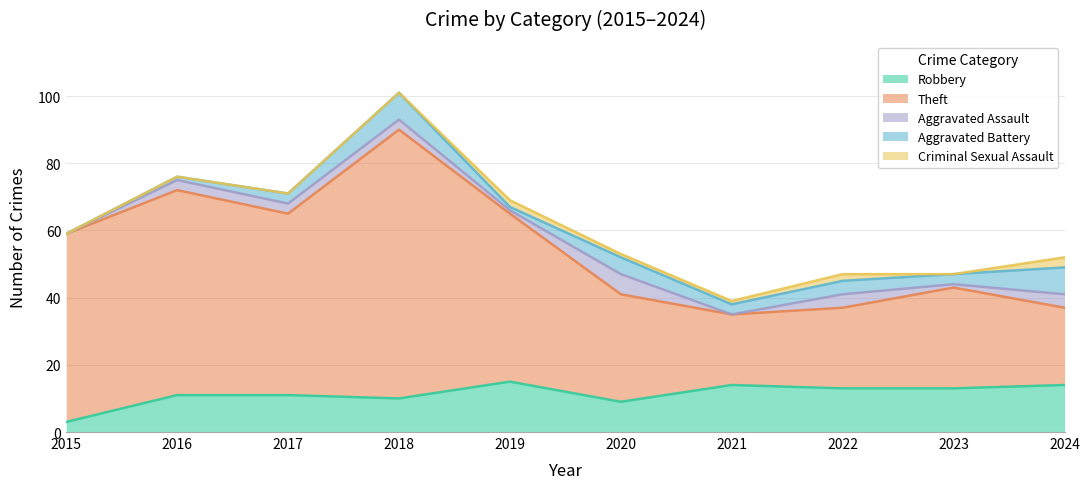

How many categories are shown in the chart?

10